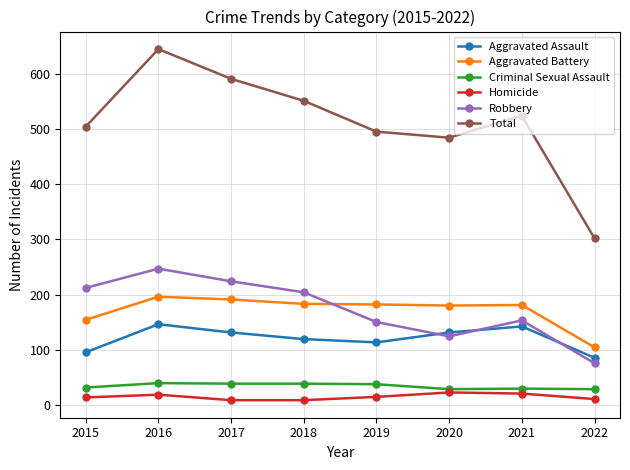

Is the value of Total at 2022 greater than the value of Robbery at 2017?

Yes